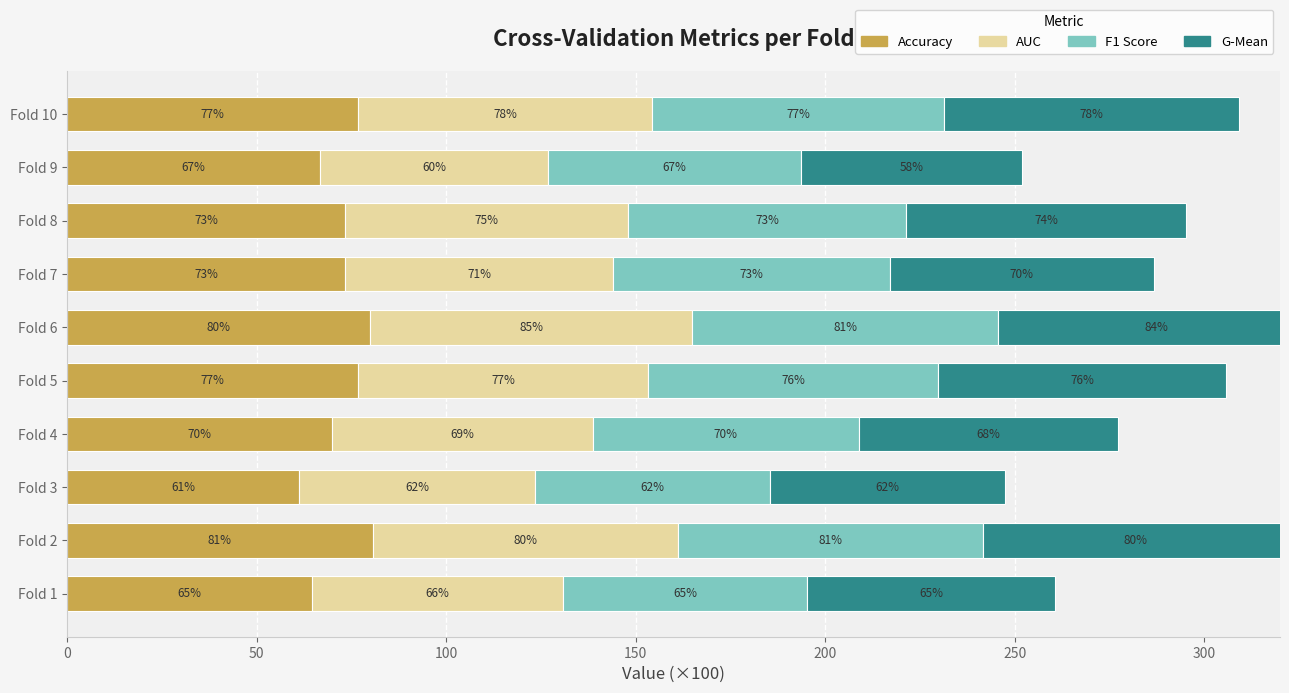

What value does the F1 Score series have at Fold 1?

64.5